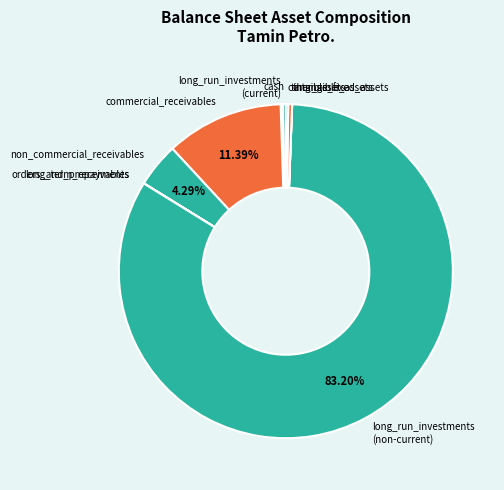

Is there a majority slice in this chart?

Yes